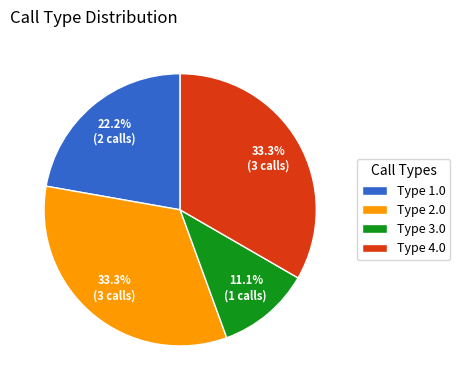

Approximately how many times larger is the value at Type 4.0 compared to Type 1.0?

1.5